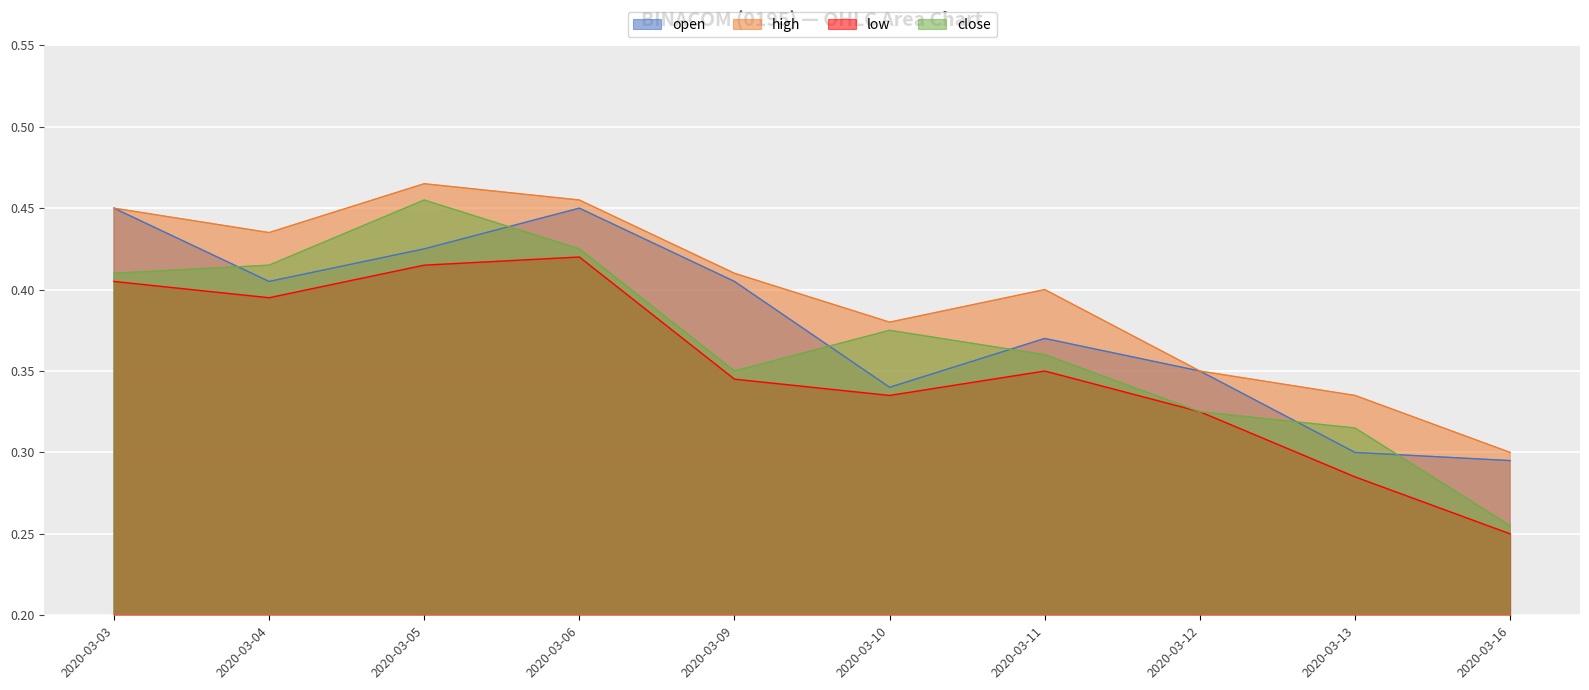

True or false: close and high intersect in this chart.

False